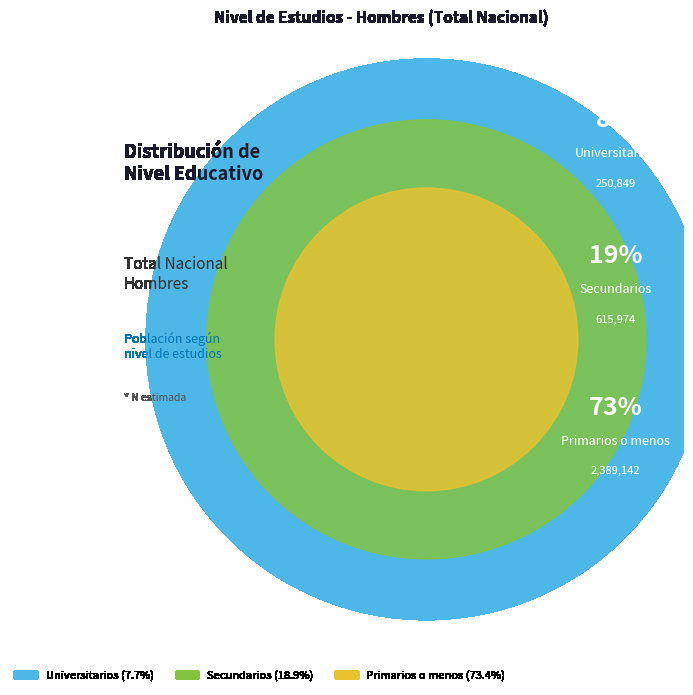

What portion of the pie excludes Primarios o menos?

26.6%